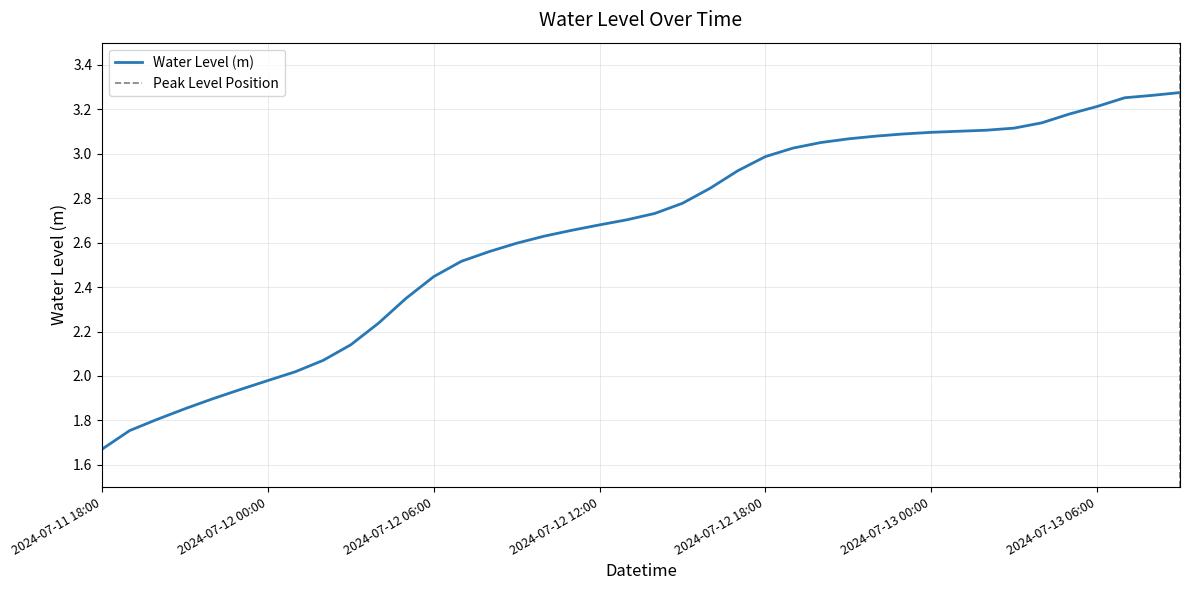

Between 2024-07-11 22:00 and 2024-07-12 01:00, which is larger?

2024-07-12 01:00